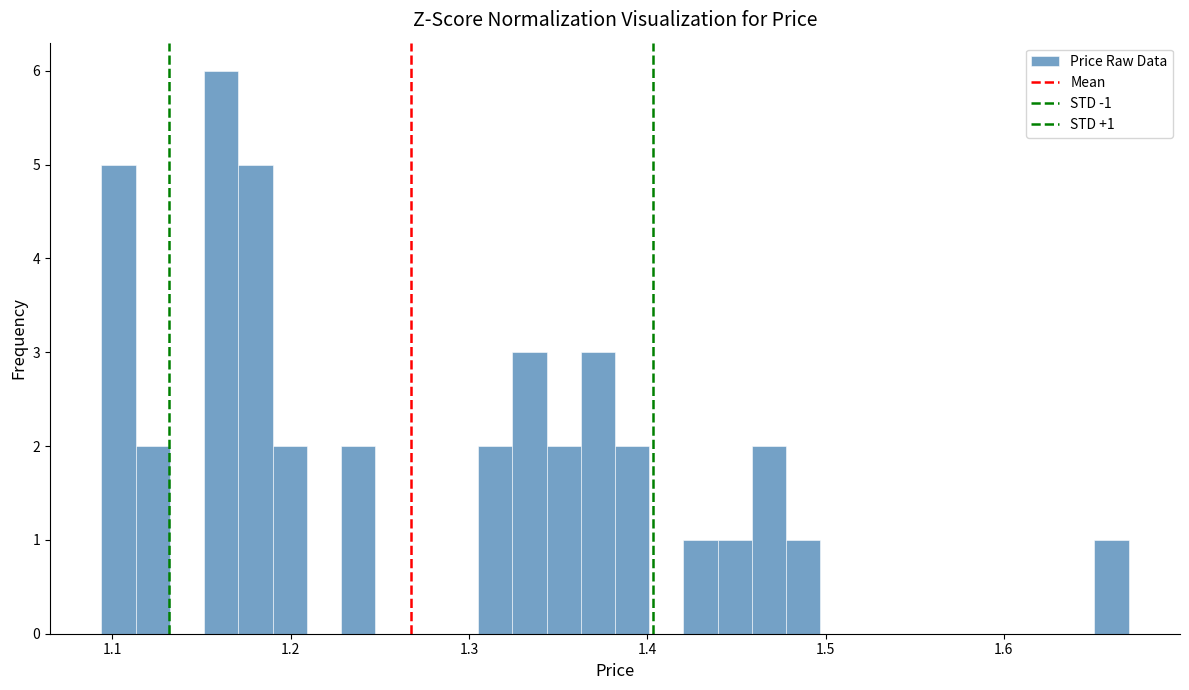

Around what value on the x-axis is the tallest bar? Give the approximate position of its centre, as read against the axis.

1.16